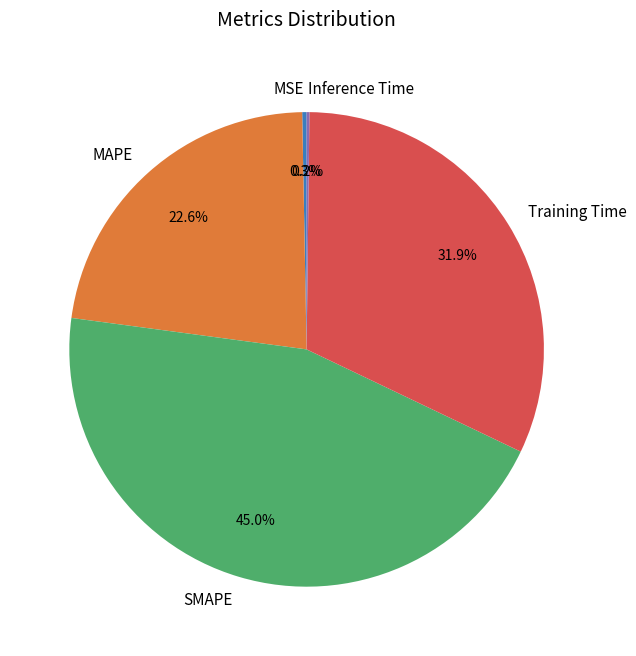

What portion of the pie excludes SMAPE?

55.0%